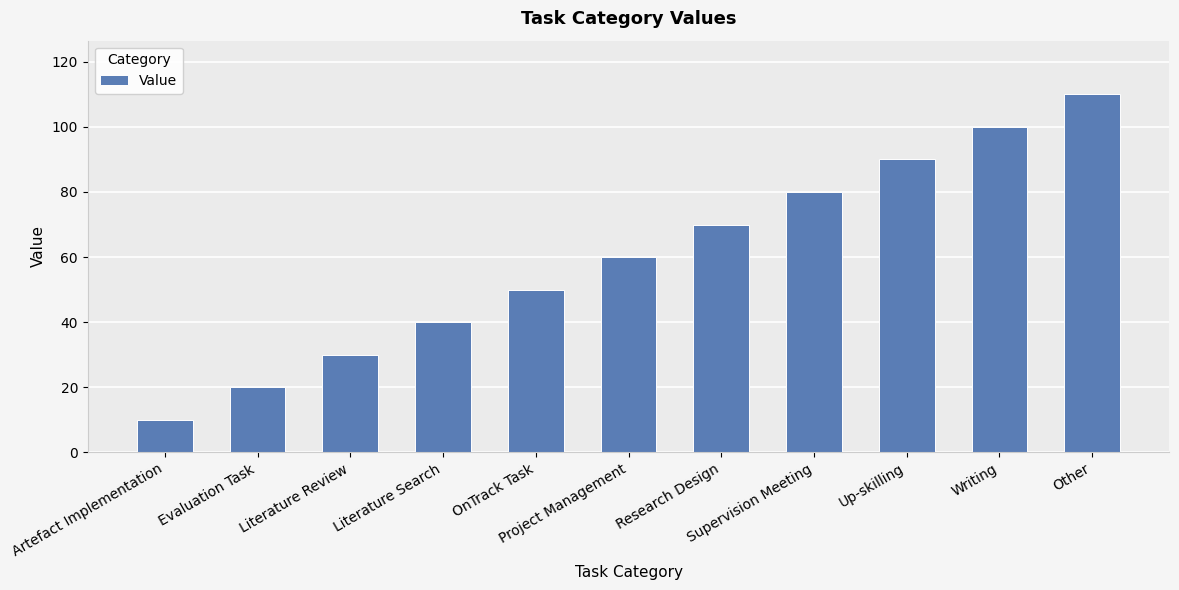

What is the label of the 7th bar from the right?

OnTrack Task